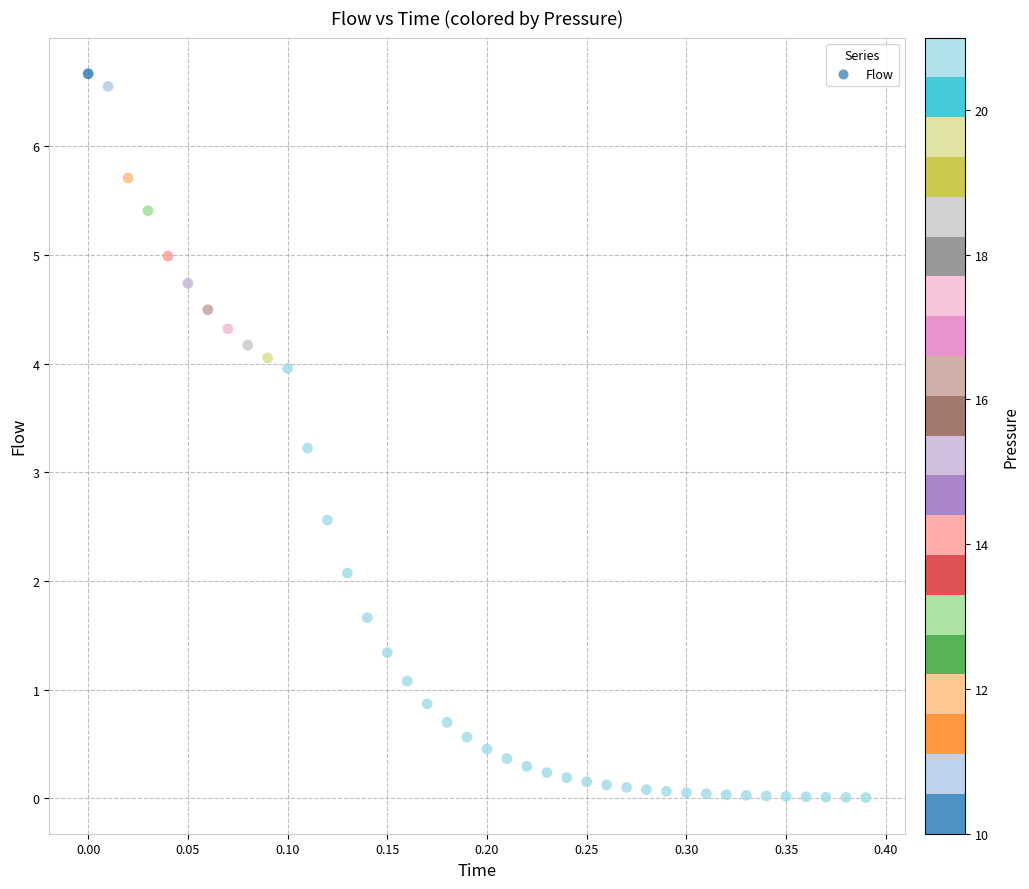

What is the range of Y values (max minus min)?

6.7